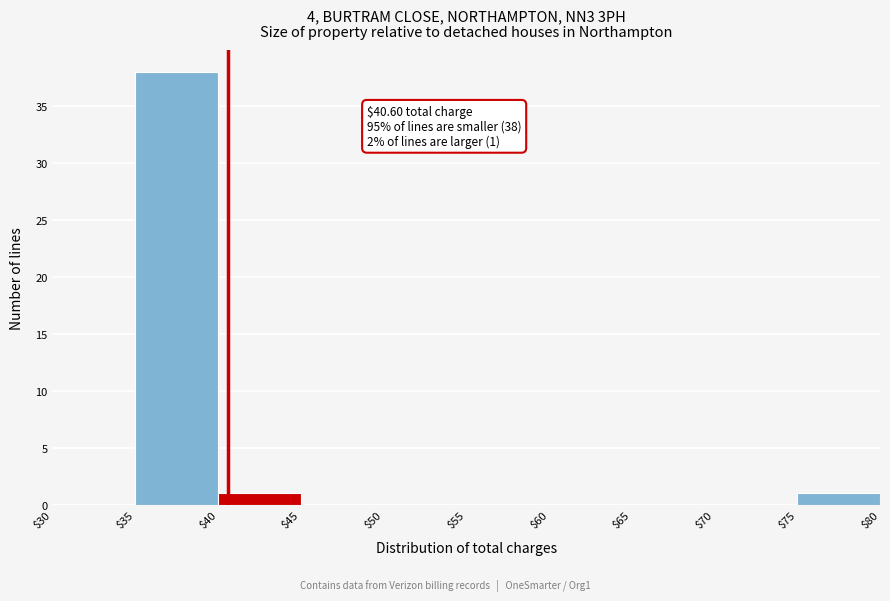

Which range on the x-axis has the tallest bar?

$35 to $40